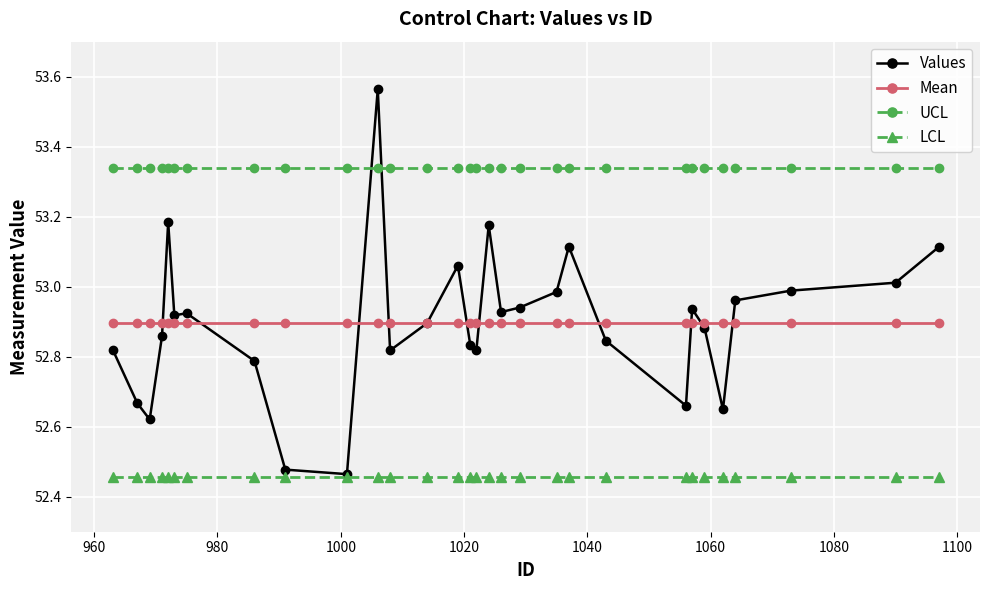

How many data points does each series have?

30